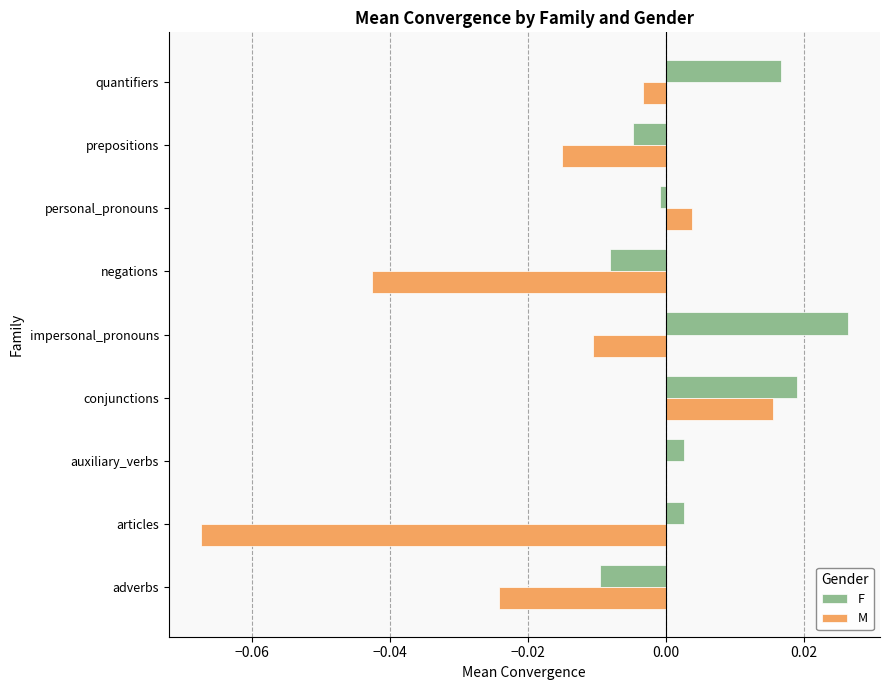

Is it true that M equals -0.0 at impersonal_pronouns?

True